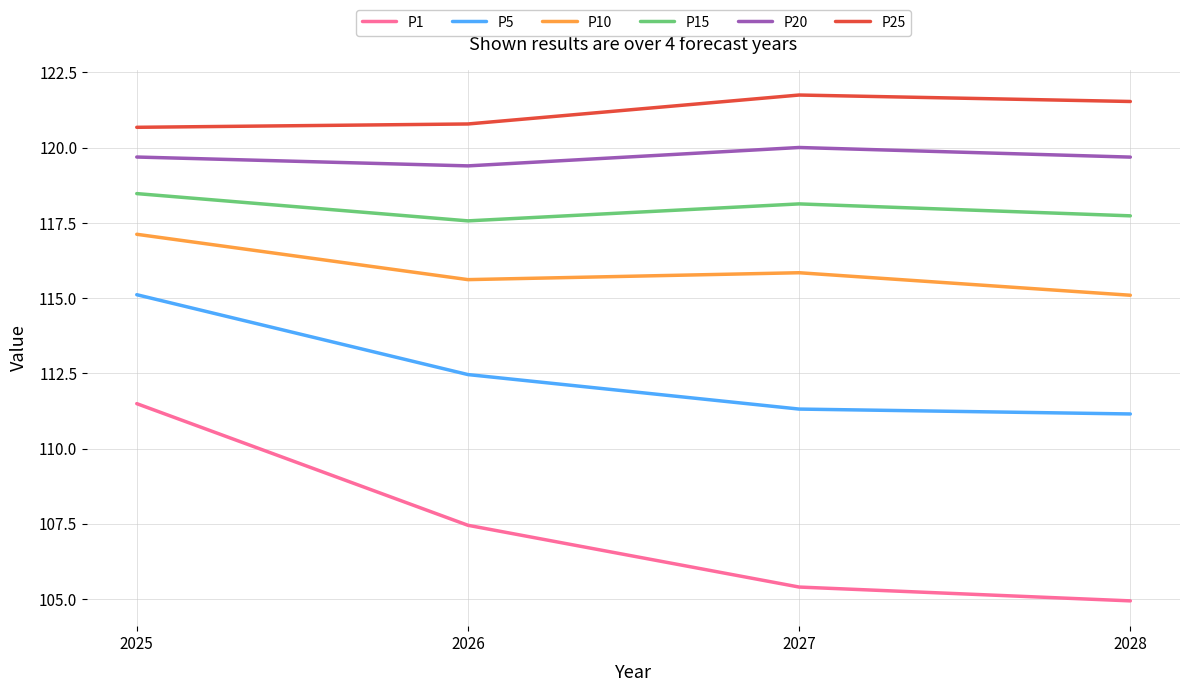

Is it true that P15 equals 117.7 at 2028?

True